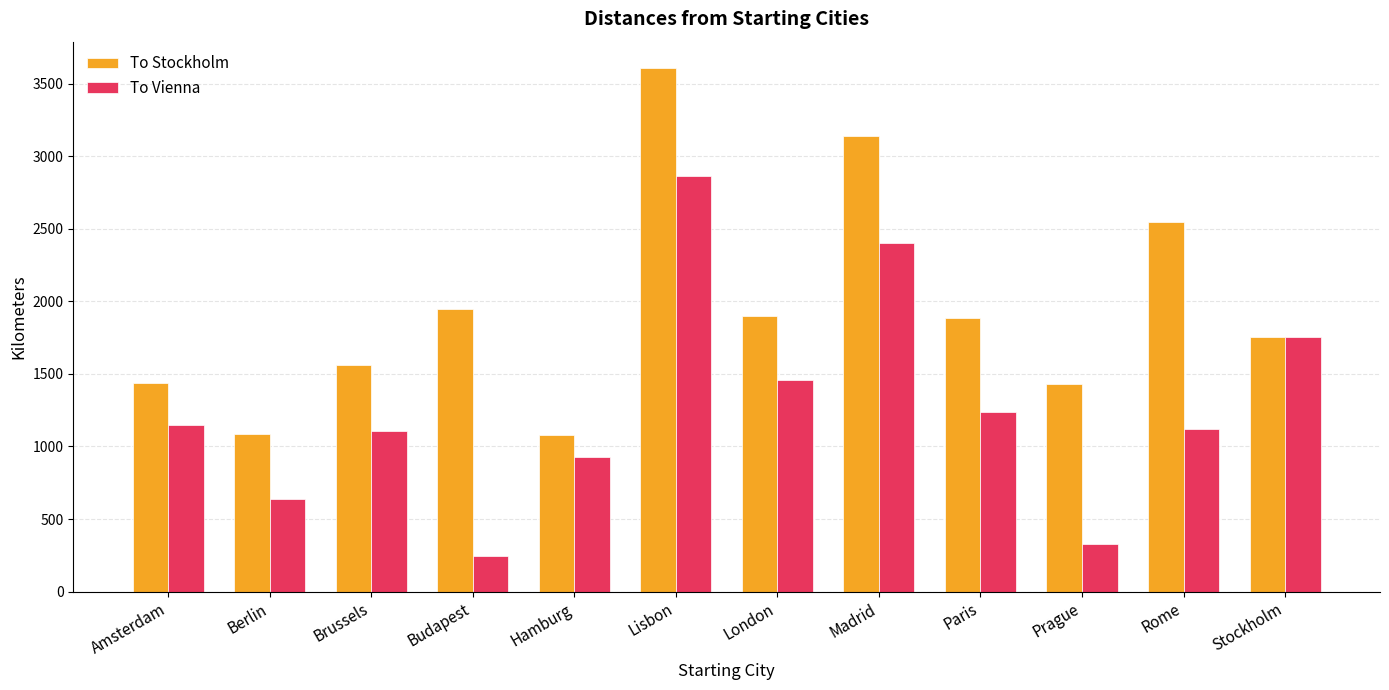

What position from the left is Amsterdam?

1